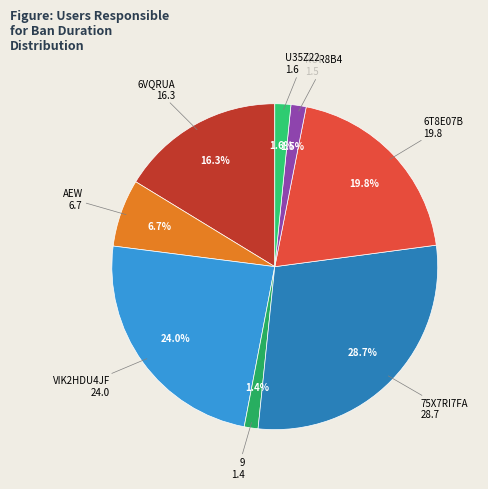

Which category has the smallest portion of the pie?

9